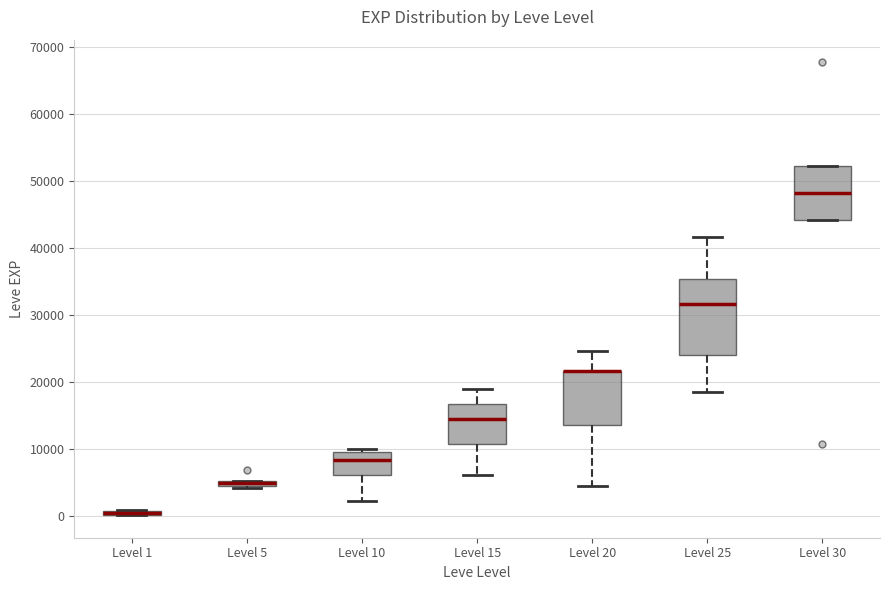

Which box is the tallest, from its lower edge to its upper edge?

Level 25